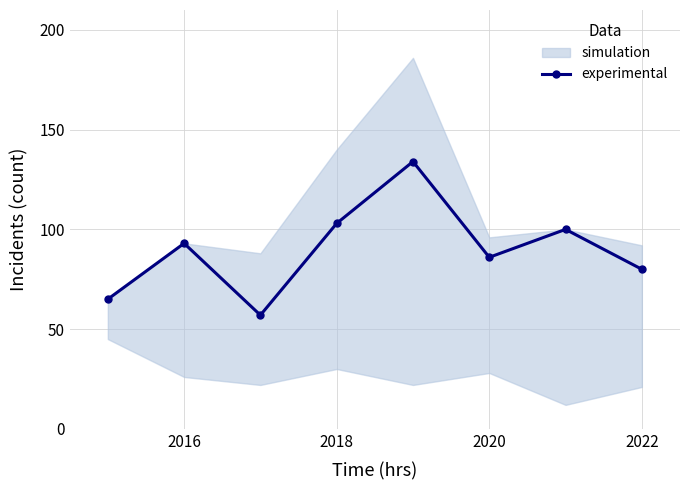

Is it true that experimental equals 150 at 2020?

False